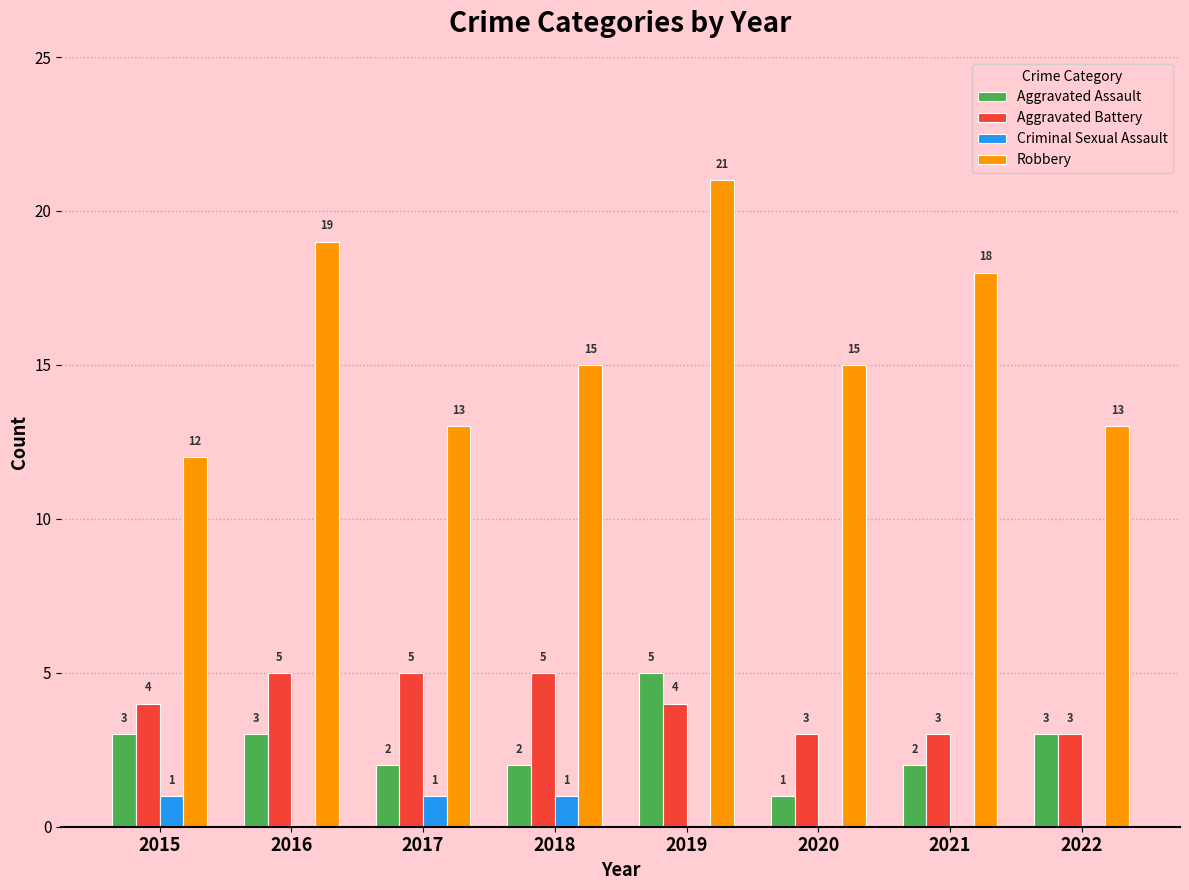

Which series has the largest range (max minus min)?

Robbery